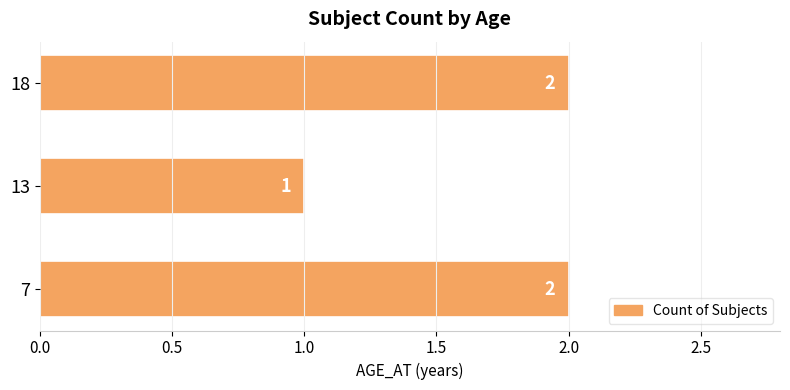

What is the ratio of the value at 18 to the value at 7?

1.0